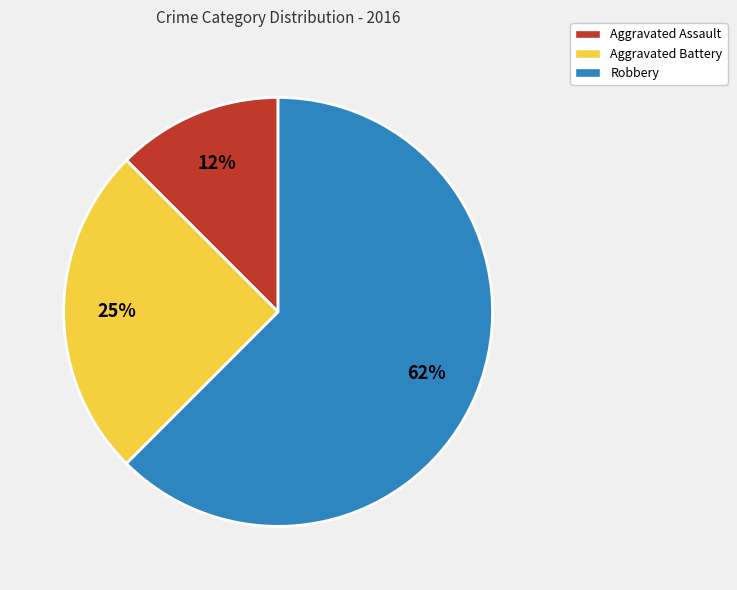

Approximately how many times larger is the value at Aggravated Assault compared to Aggravated Battery?

0.5